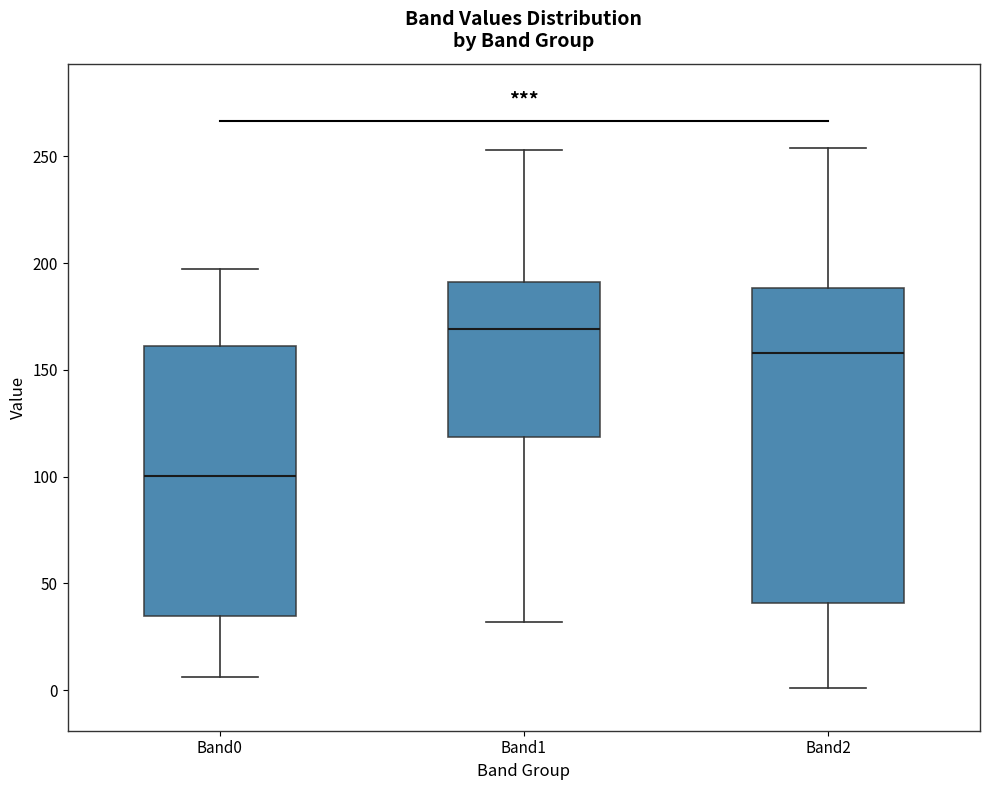

Where does the median line of the box for Band0 sit on the y-axis? The values are not printed on the chart, so give them approximately, as read against the axis.

100